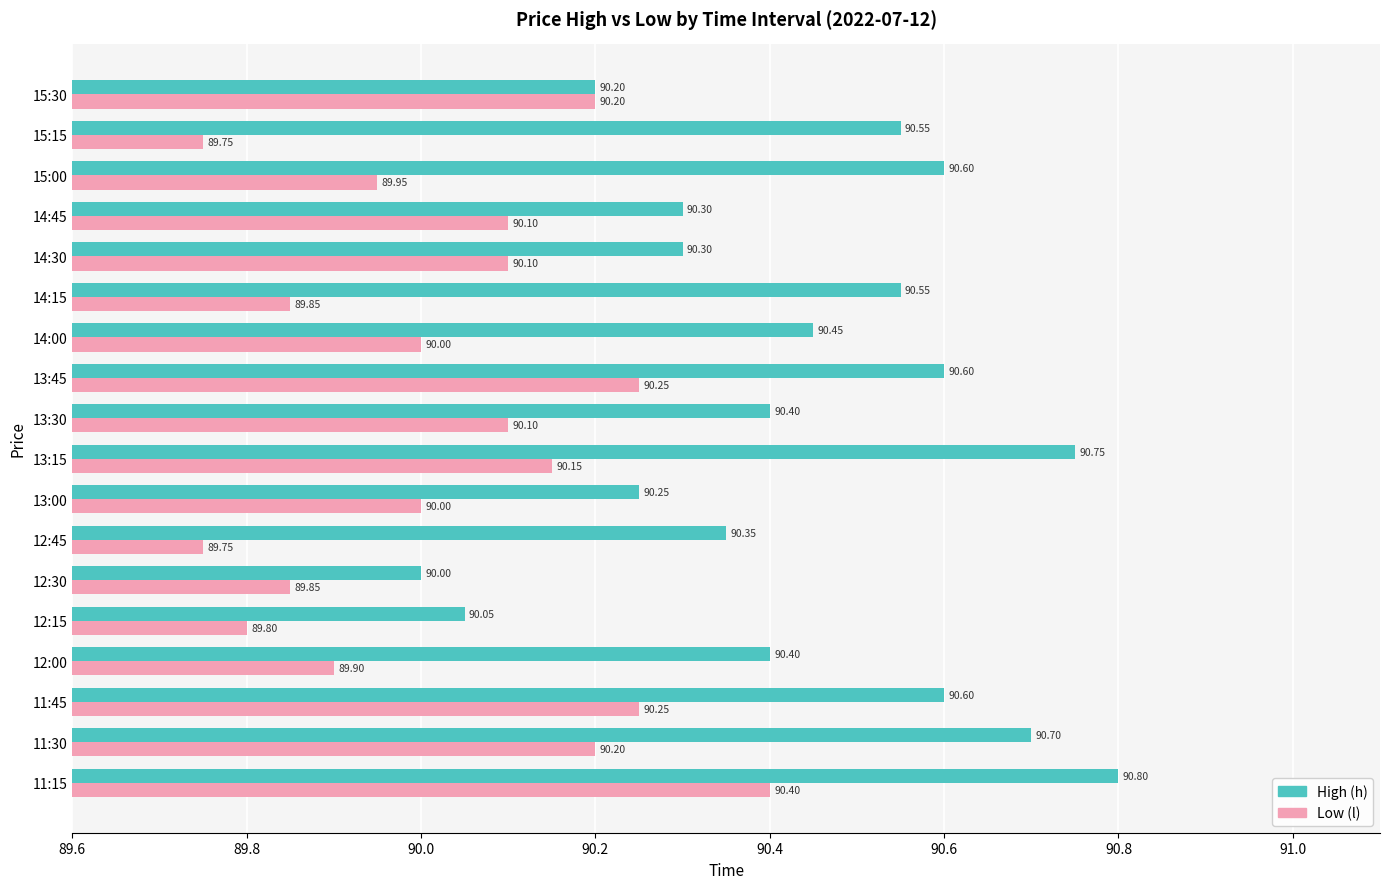

What is the spread (max minus min) of values at 15:15?

0.8